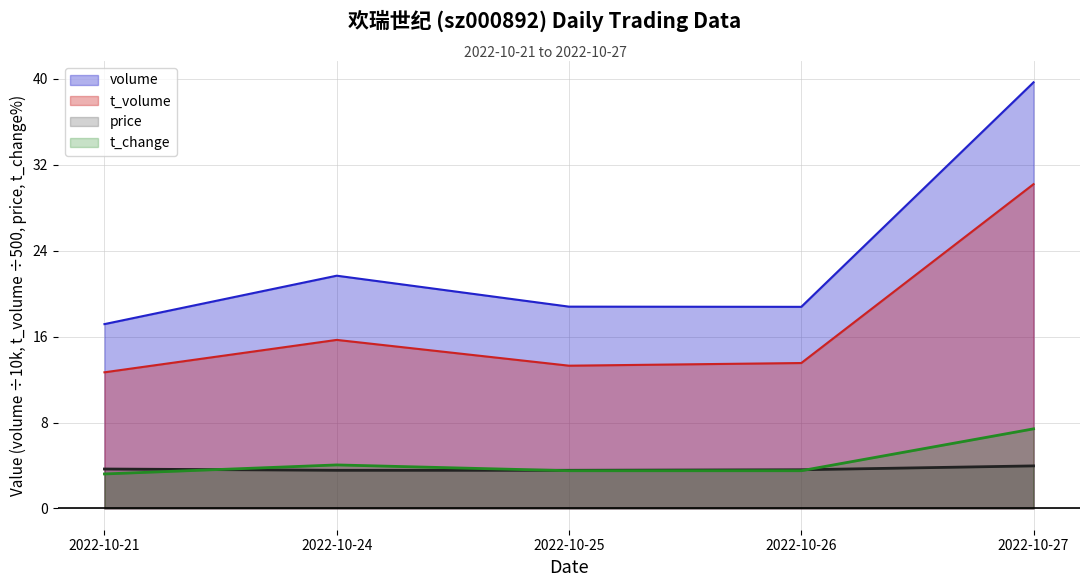

What is the minimum value for t_volume?

12.7